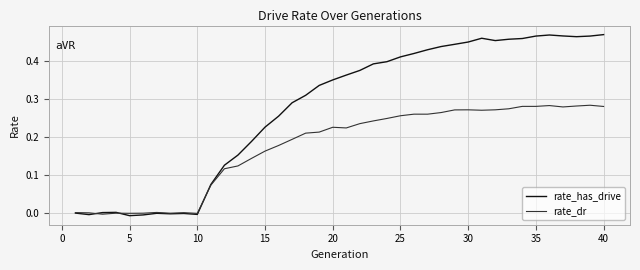

Which series has the largest total across all categories?

rate_has_drive